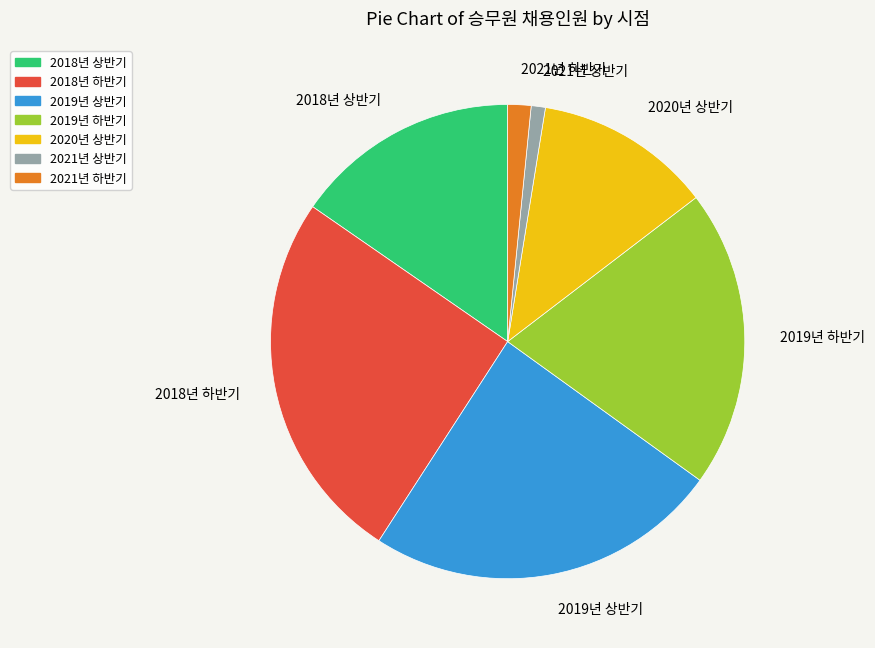

Is there any slice that represents more than half of the pie?

No